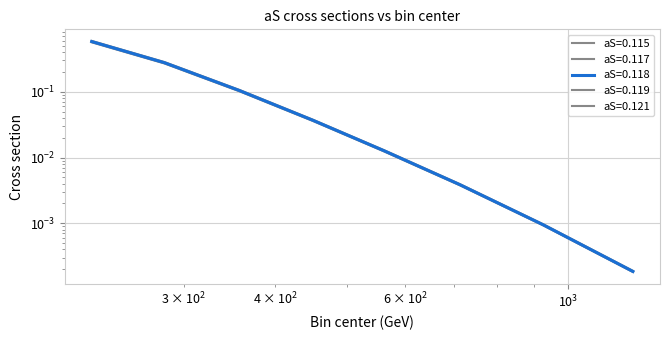

True or false: aS=0.115 and aS=0.121 intersect in this chart.

False